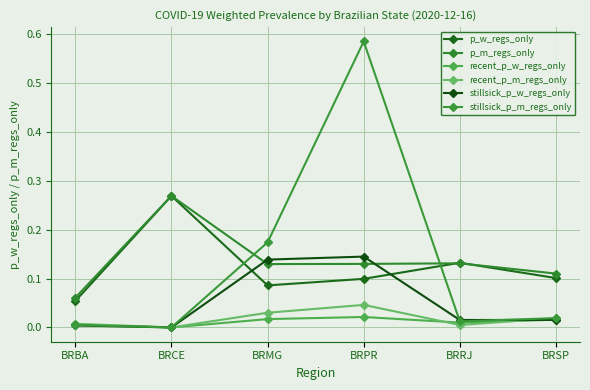

Count the number of categories in the chart.

6